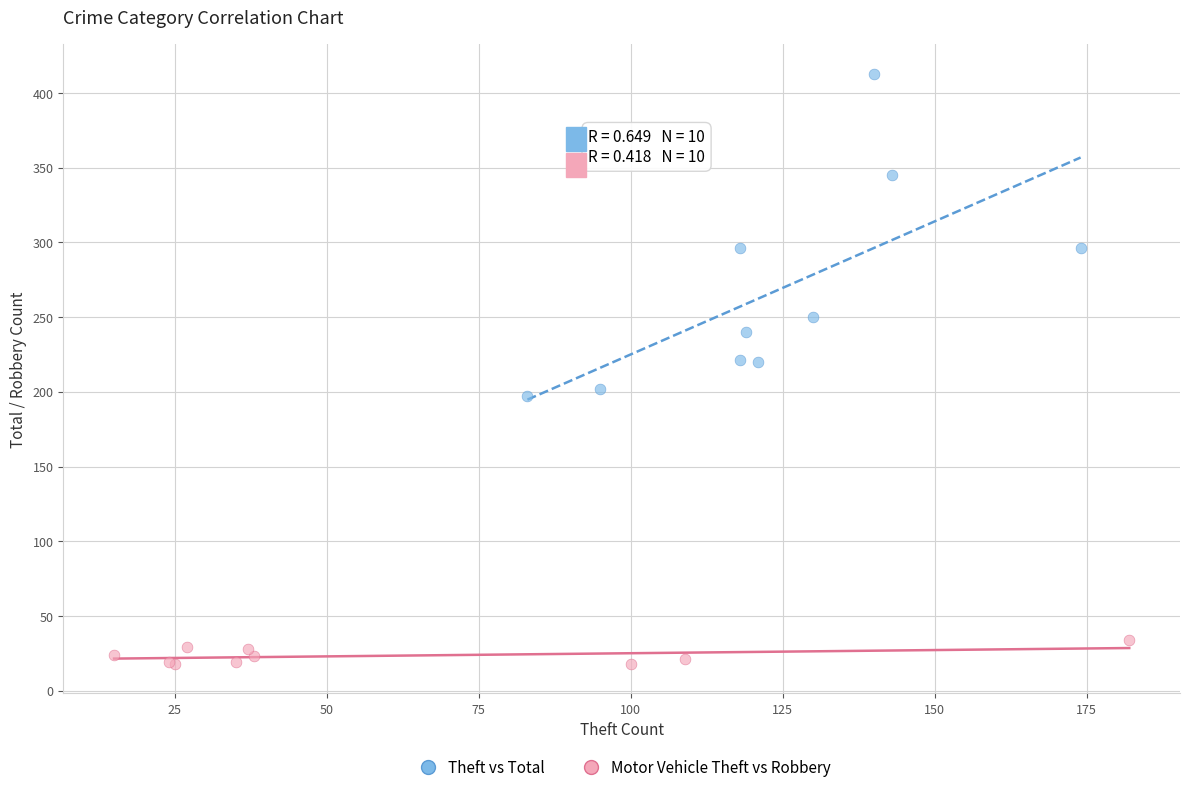

Which series reaches the minimum Y coordinate?

Motor Vehicle Theft vs Robbery